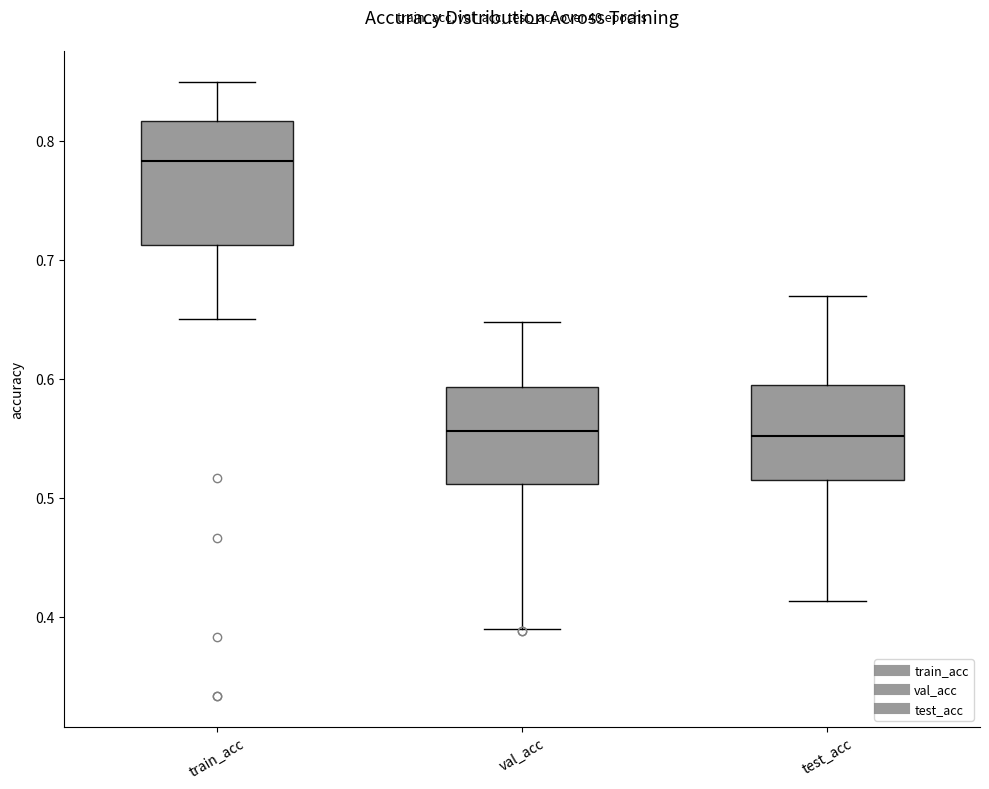

Reading left to right, read every box against the y-axis: the position of its median line, the range the box covers, and the ends of its whiskers. The values are not printed on the chart, so give them approximately, as read against the axis.

train_acc: median 0.78, box 0.71 to 0.82, whiskers 0.65 to 0.85
val_acc: median 0.56, box 0.51 to 0.59, whiskers 0.39 to 0.65
test_acc: median 0.55, box 0.52 to 0.60, whiskers 0.41 to 0.67